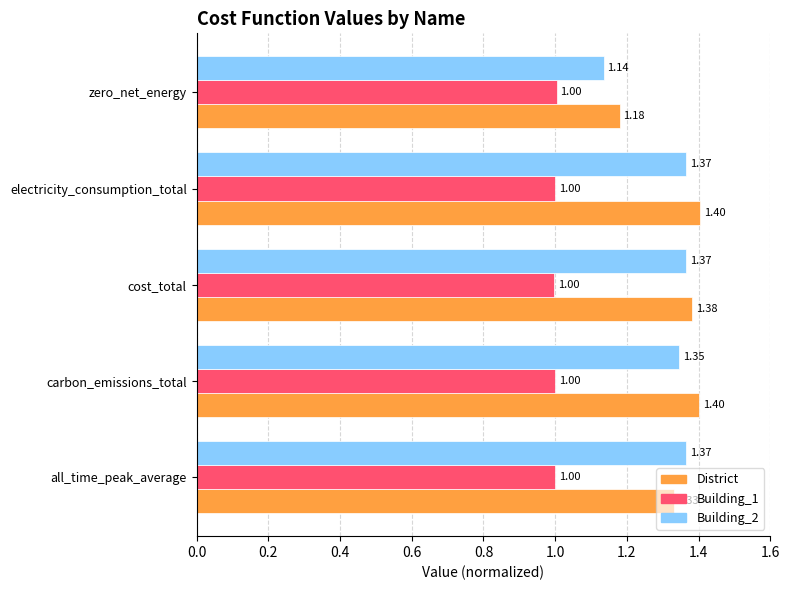

Where is Building_2 nearest to the value 1?

zero_net_energy